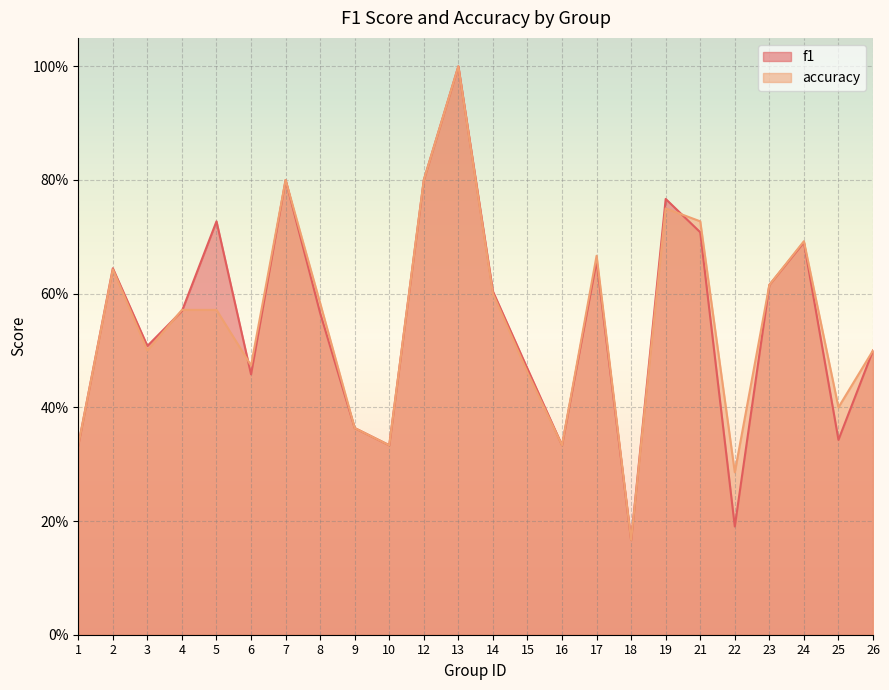

Rank the series at 14 from highest to lowest value.

f1, accuracy